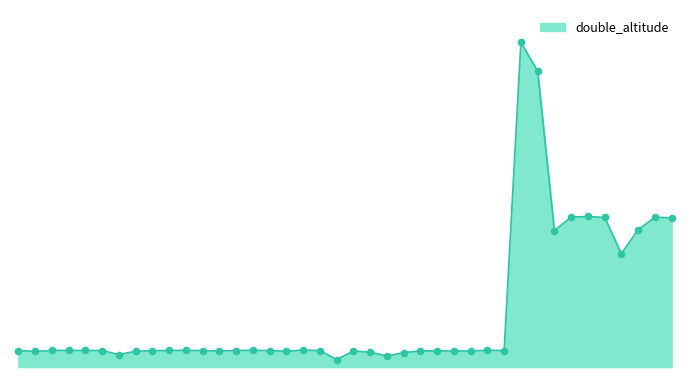

Does the chart have visible grid lines?

No